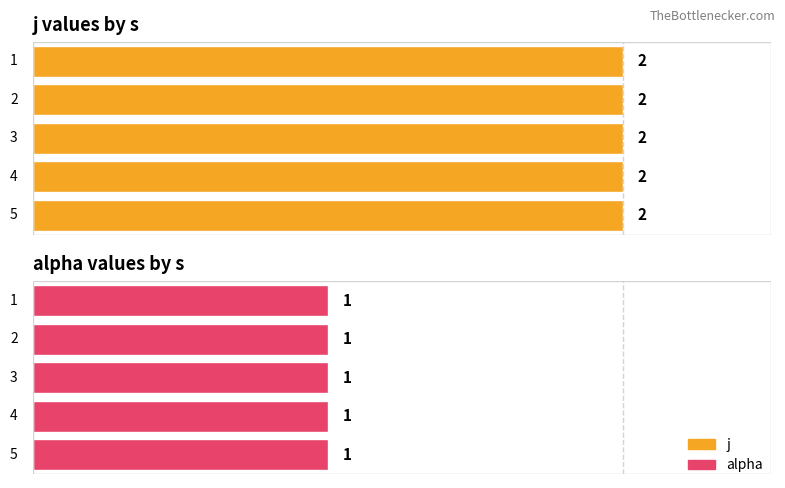

At how many categories does at least one series exceed 1?

5